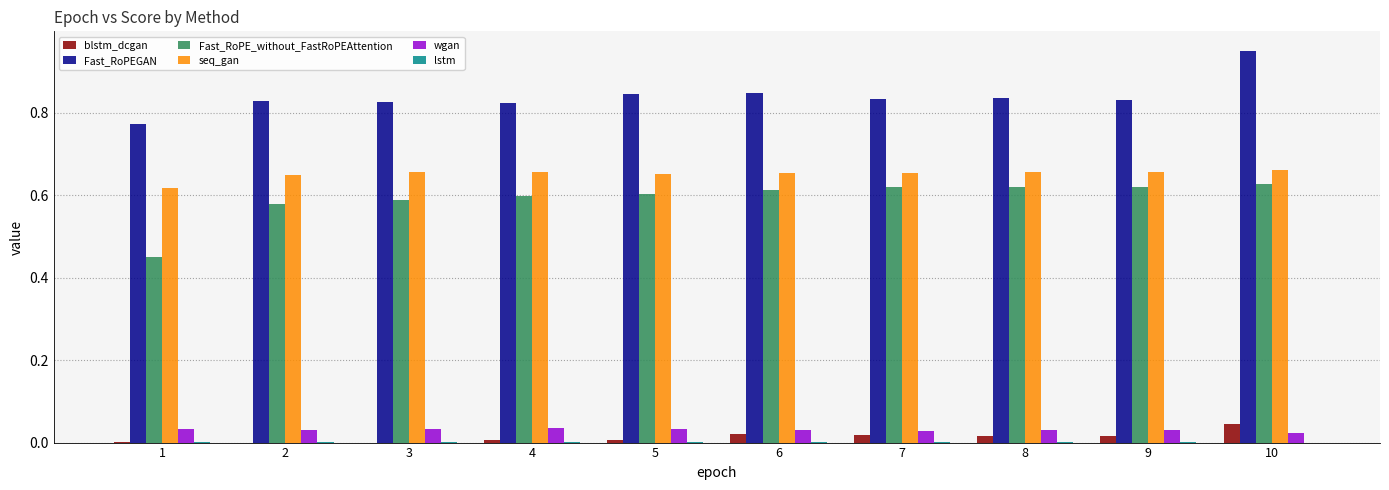

What is the total value across all series at 6?

2.2